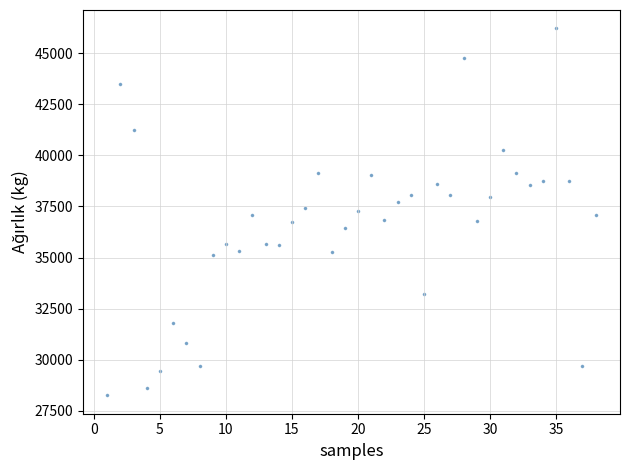

What is the range of X values (max minus min)?

37